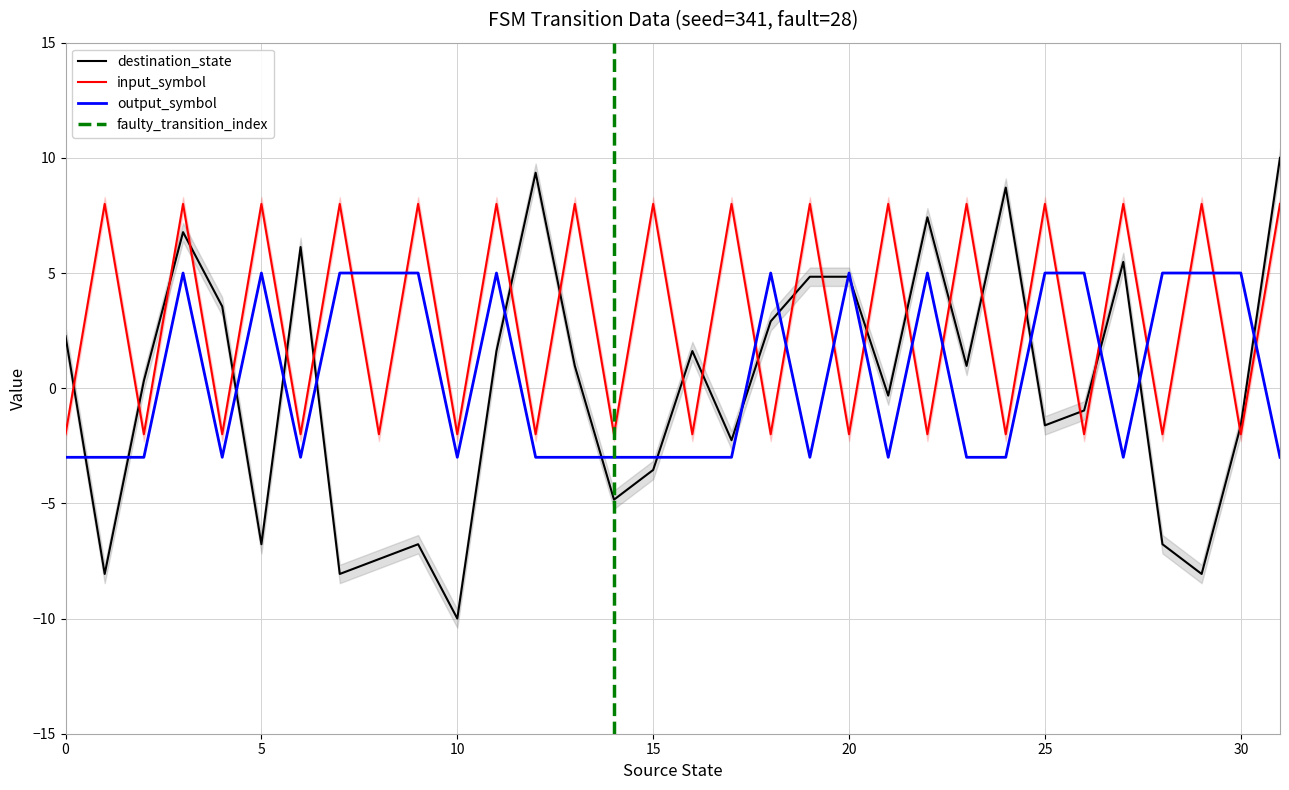

Is it true that input_symbol_encoded equals 5.2 at 9?

False